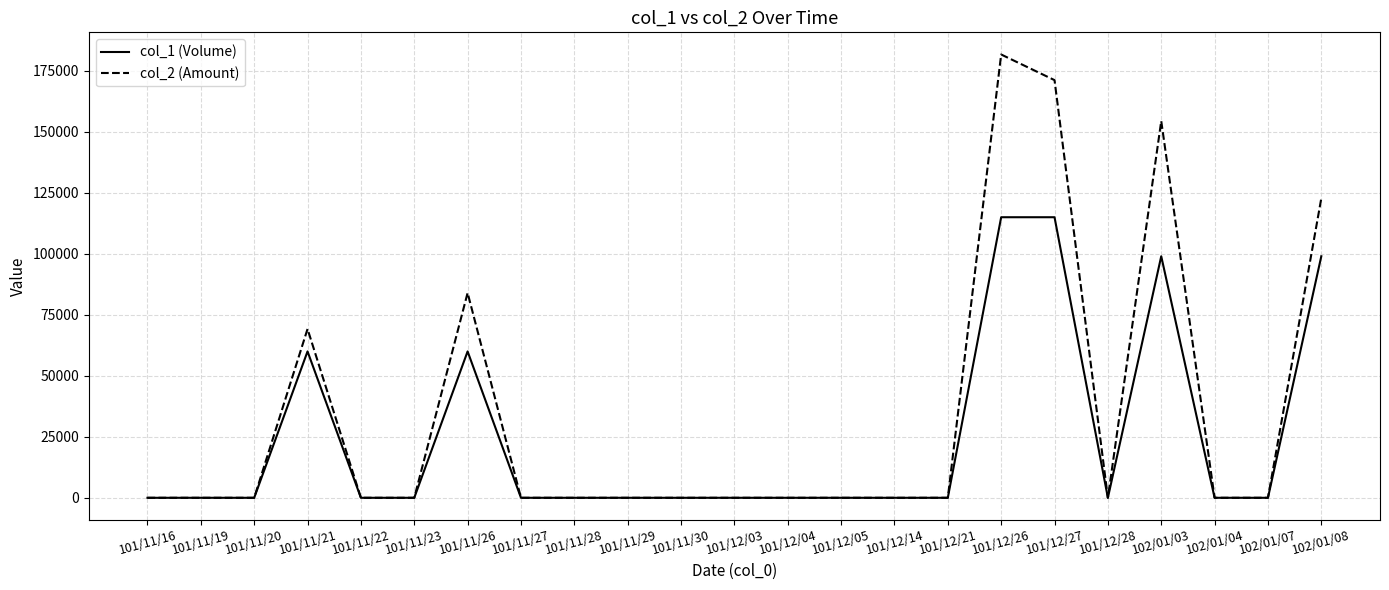

Which series has the widest spread of values?

col_2 (Amount)